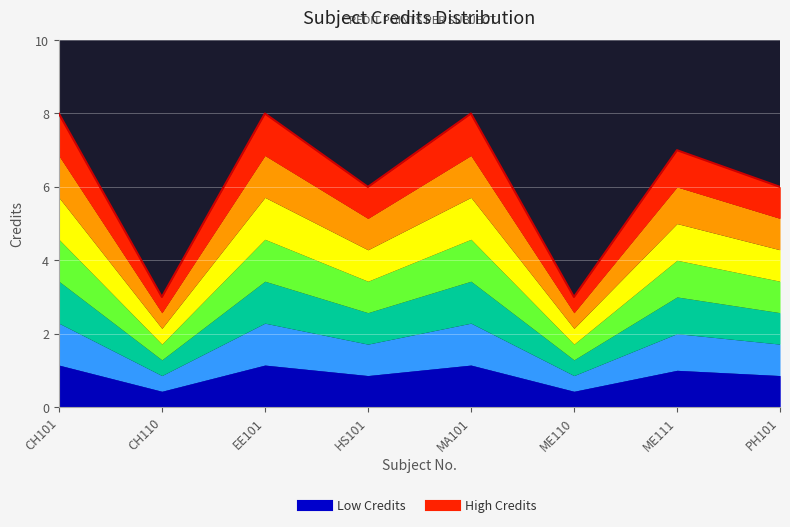

How many points are higher than both their immediate neighbors (excluding endpoints)?

3